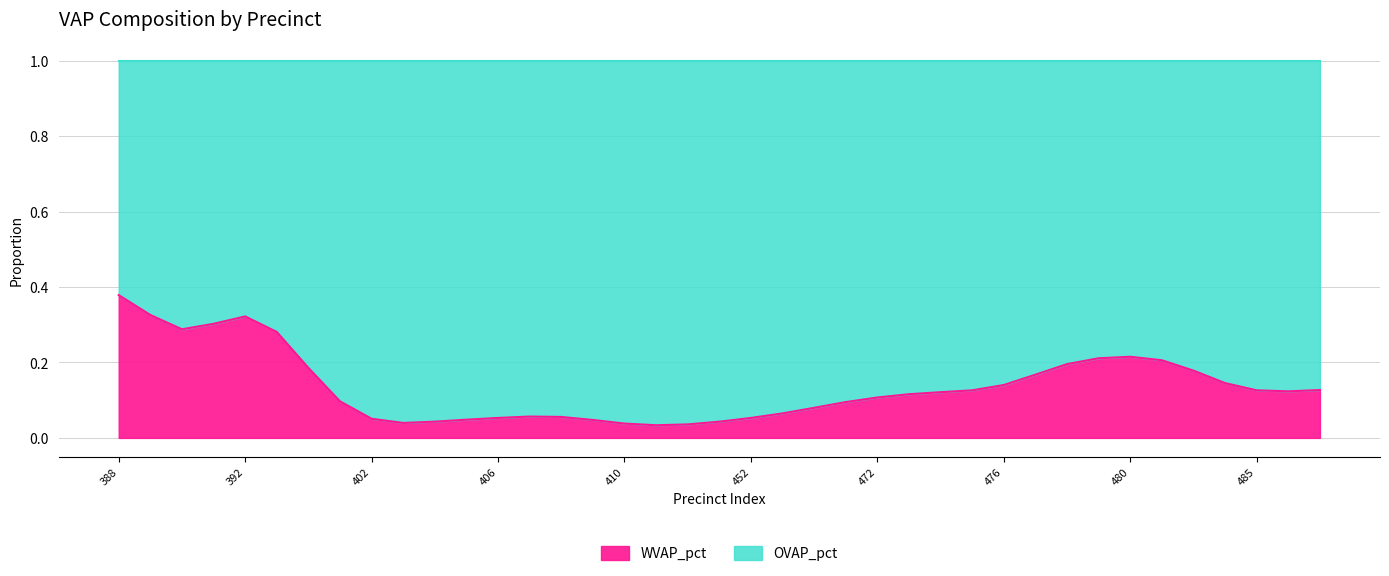

Does the chart display data point markers on the line(s)?

No